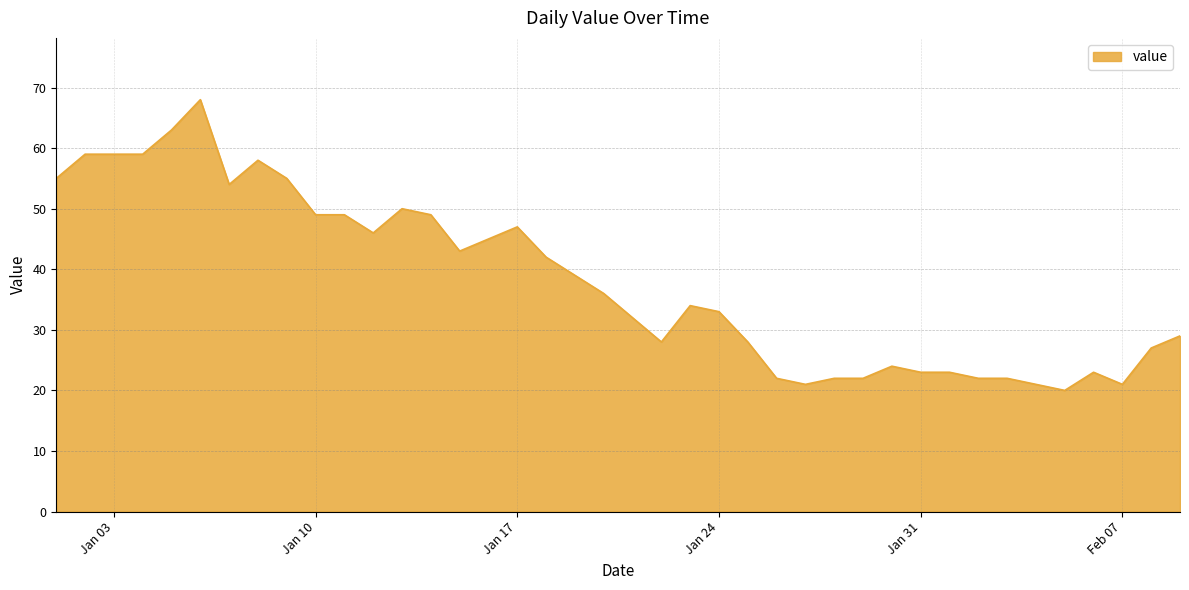

What is the maximum value shown in the chart?

68